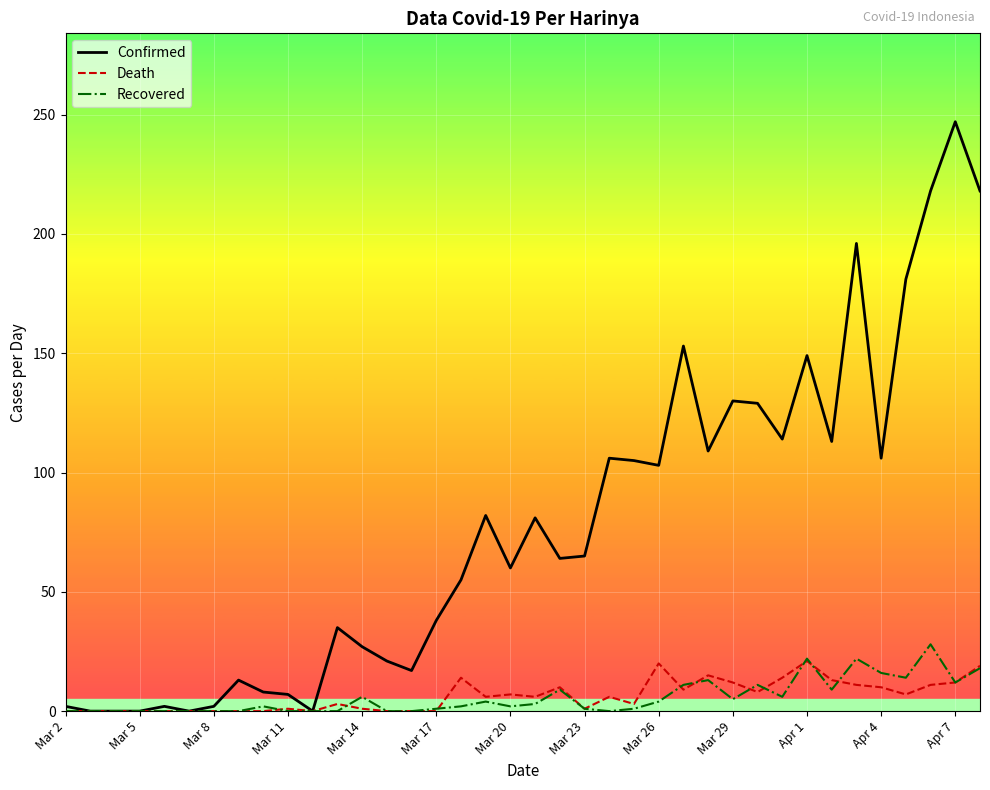

What is the highest value of the Death series?

21